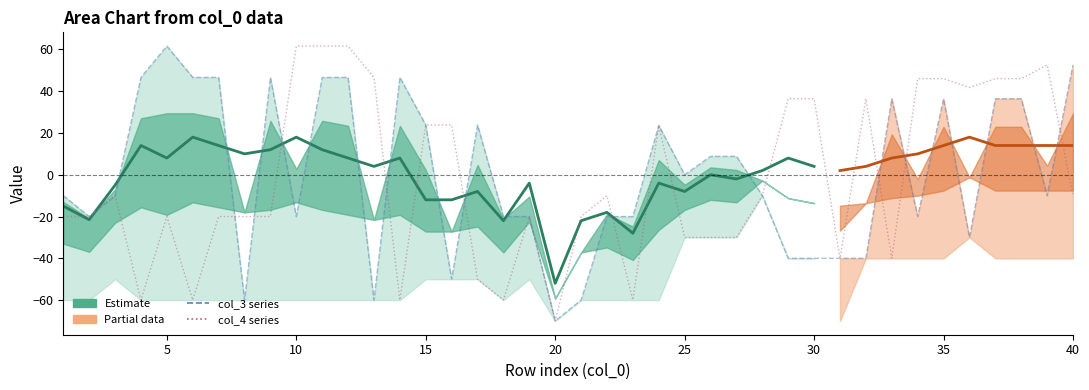

True or false: col_4 has a value of 36.4 at 32.

True